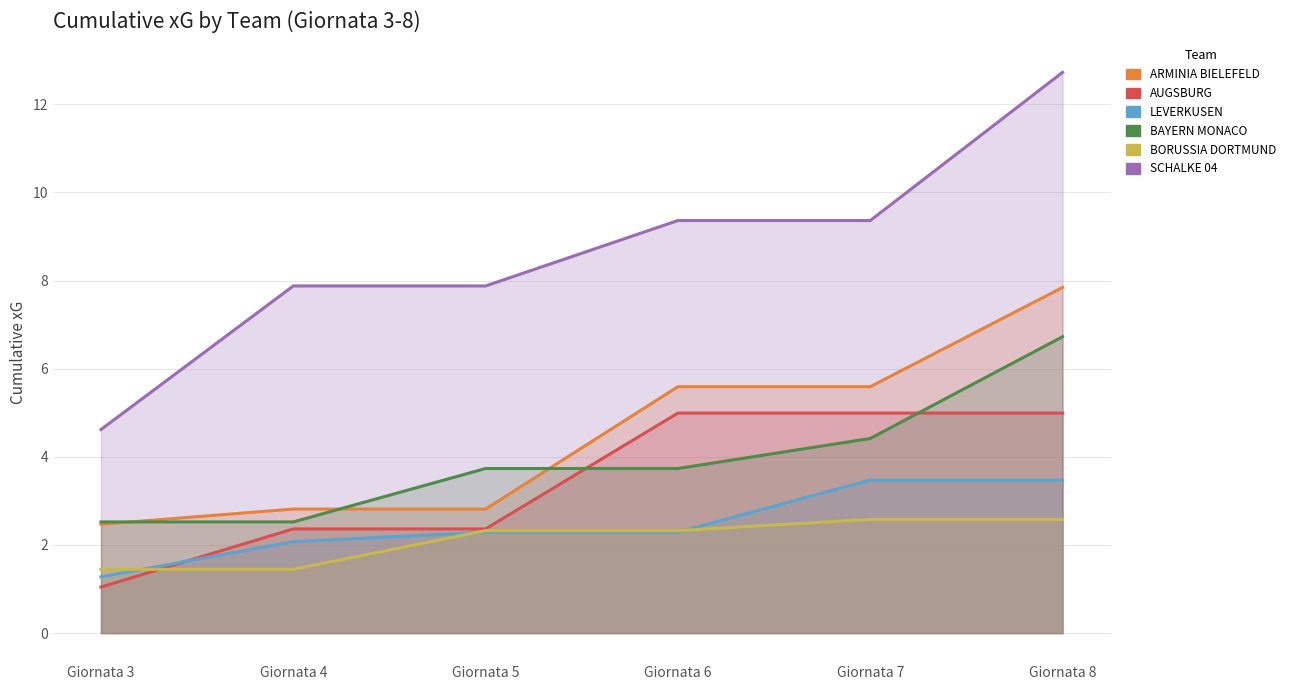

Reading right to left, extract all data points from this chart.

ARMINIA BIELEFELD: Giornata 8=7.8	Giornata 7=5.6	Giornata 6=5.6	Giornata 5=2.8	Giornata 4=2.8	Giornata 3=2.5
AUGSBURG: Giornata 8=5.0	Giornata 7=5.0	Giornata 6=5.0	Giornata 5=2.4	Giornata 4=2.4	Giornata 3=1.0
LEVERKUSEN: Giornata 8=3.5	Giornata 7=3.5	Giornata 6=2.3	Giornata 5=2.3	Giornata 4=2.1	Giornata 3=1.3
BAYERN MONACO: Giornata 8=6.7	Giornata 7=4.4	Giornata 6=3.7	Giornata 5=3.7	Giornata 4=2.5	Giornata 3=2.5
BORUSSIA DORTMUND: Giornata 8=2.6	Giornata 7=2.6	Giornata 6=2.3	Giornata 5=2.3	Giornata 4=1.4	Giornata 3=1.4
SCHALKE 04: Giornata 8=12.7	Giornata 7=9.4	Giornata 6=9.4	Giornata 5=7.9	Giornata 4=7.9	Giornata 3=4.6